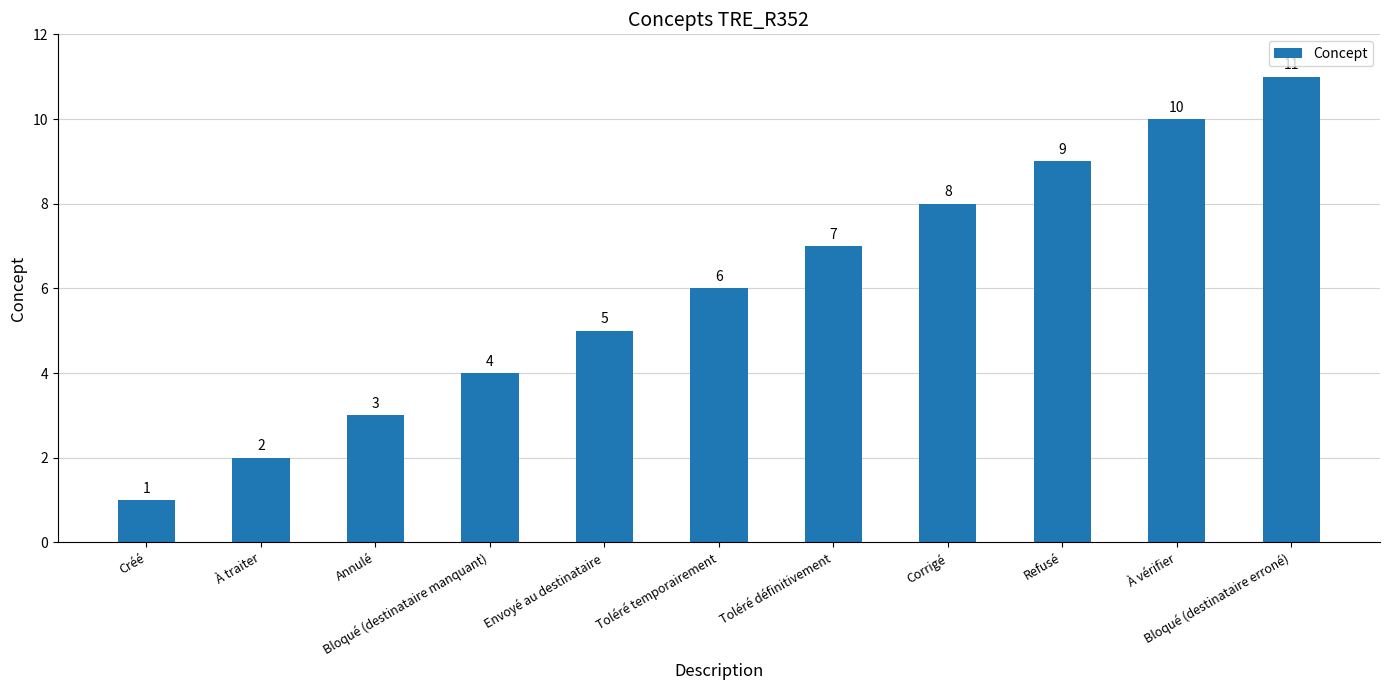

List the labels in order of value, smallest first.

Créé, À traiter, Annulé, Bloqué (destinataire manquant), Envoyé au destinataire, Toléré temporairement, Toléré définitivement, Corrigé, Refusé, À vérifier, Bloqué (destinataire erroné)